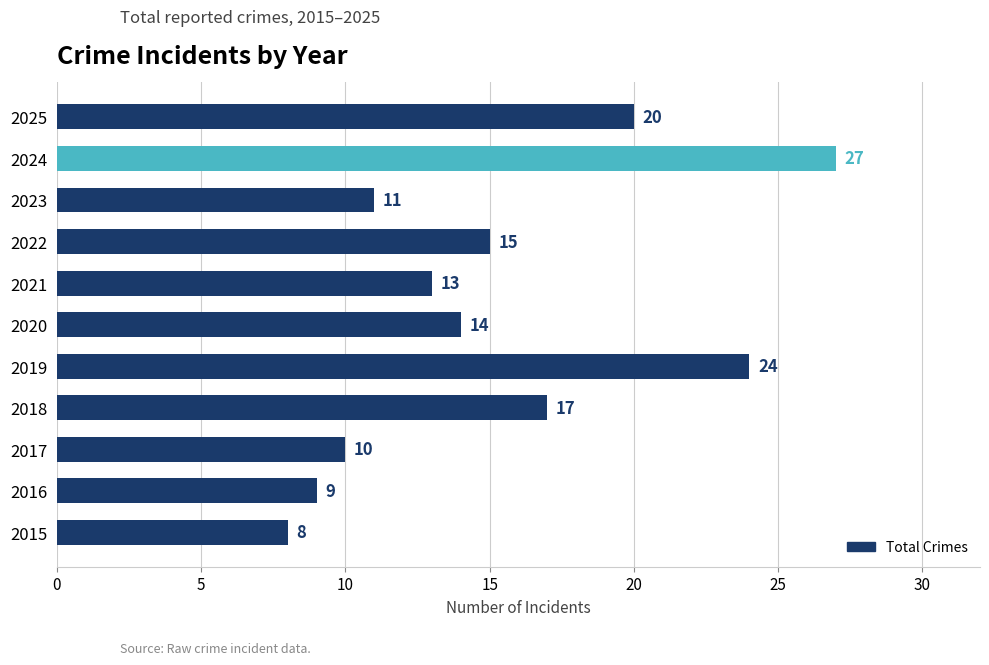

How many values are below 14?

5